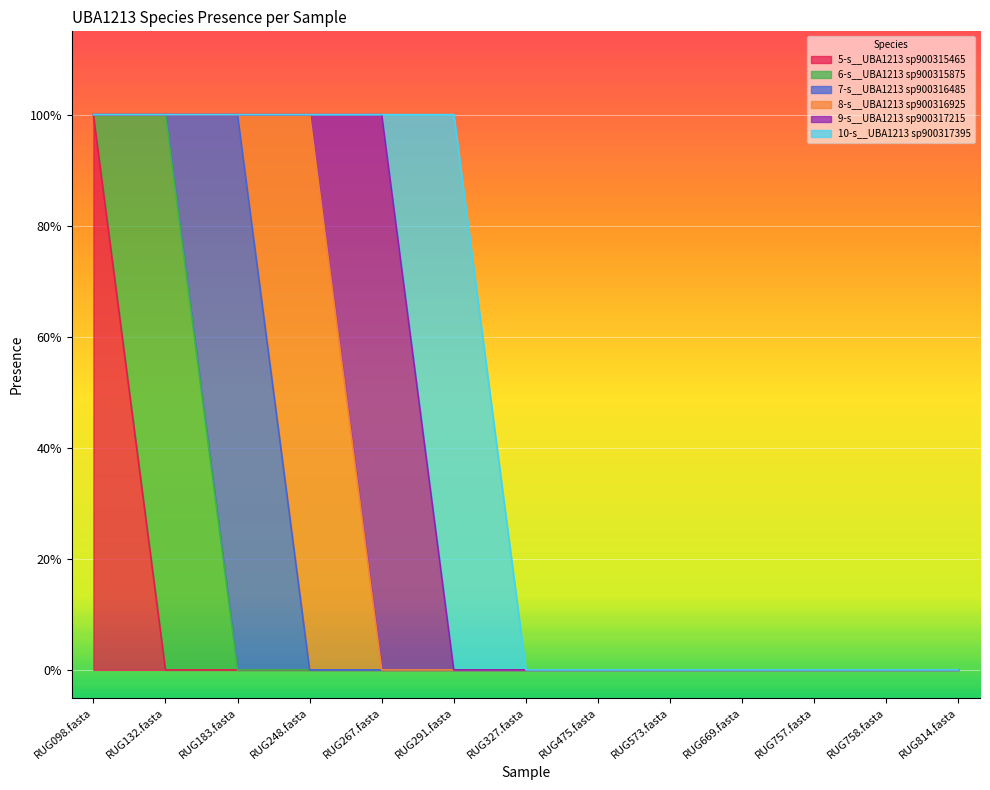

What are all the series names shown in the legend?

5-s__UBA1213 sp900315465, 6-s__UBA1213 sp900315875, 7-s__UBA1213 sp900316485, 8-s__UBA1213 sp900316925, 9-s__UBA1213 sp900317215, 10-s__UBA1213 sp900317395